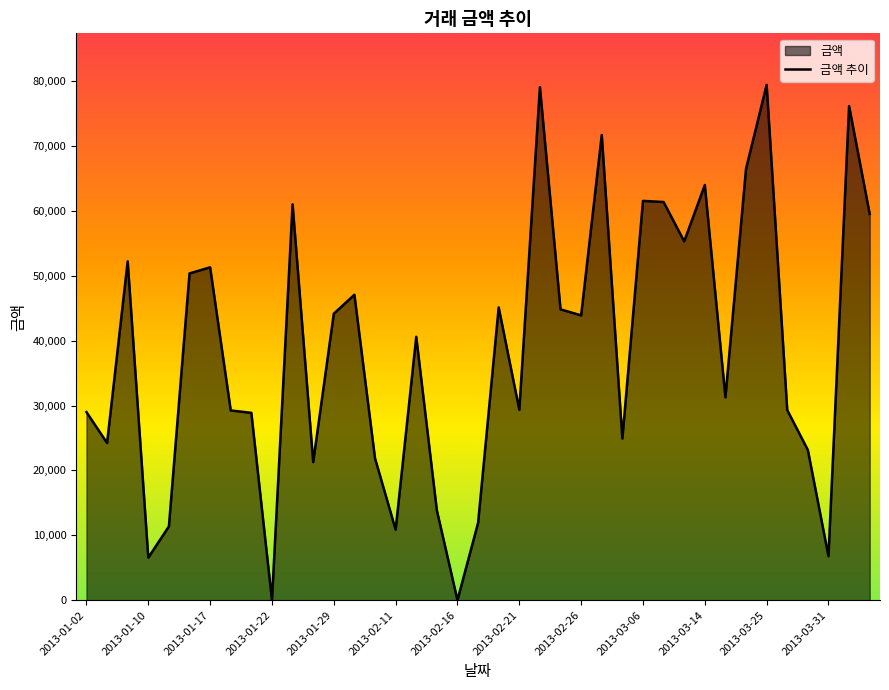

What is the change in value from 2013-01-11 to 2013-01-18?

+17870